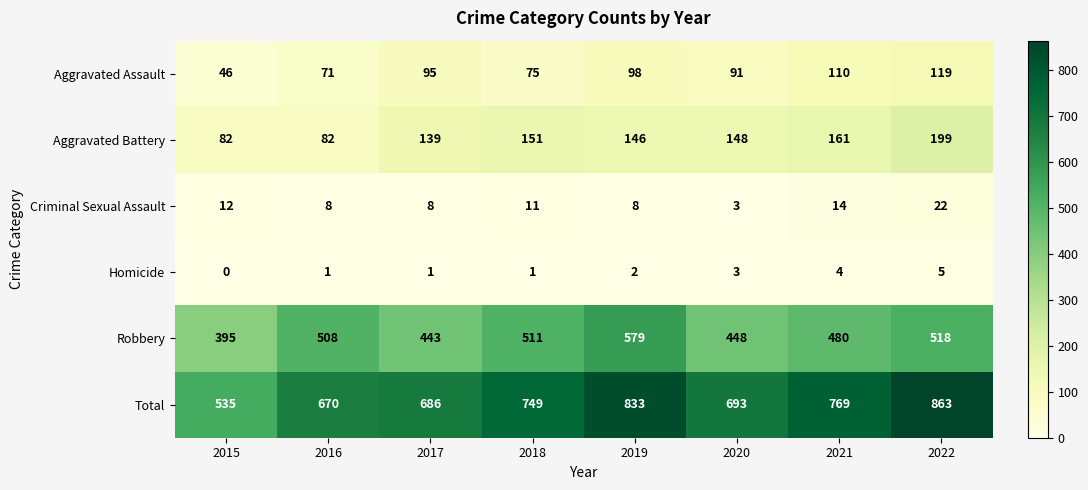

Rank the series at 2018 from highest to lowest value.

Total, Robbery, Aggravated Battery, Aggravated Assault, Criminal Sexual Assault, Homicide